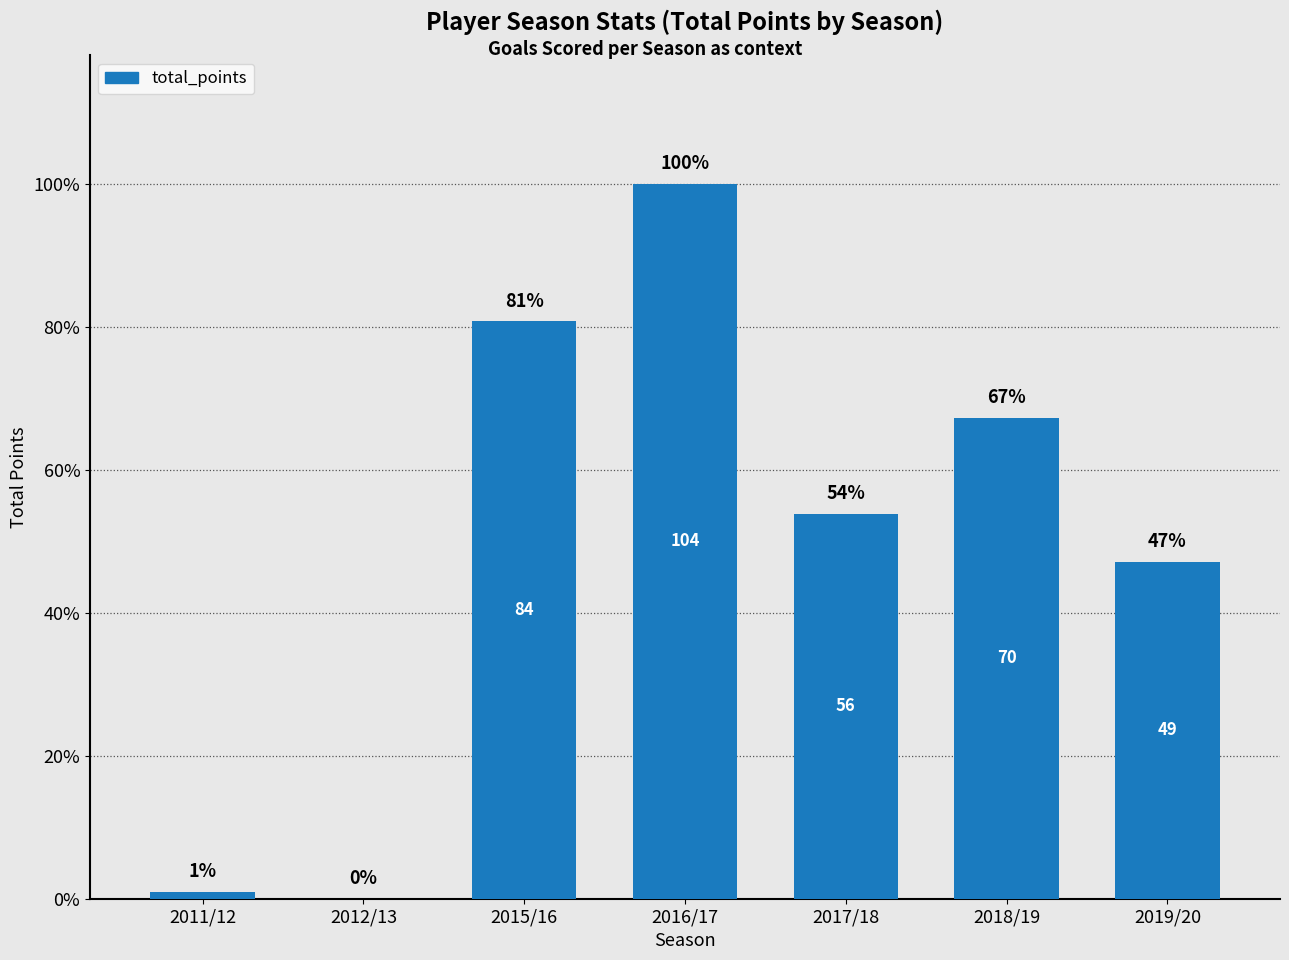

Reading right to left, list all the values displayed in this chart.

2019/20=49	2018/19=70	2017/18=56	2016/17=104	2015/16=84	2012/13=0	2011/12=1